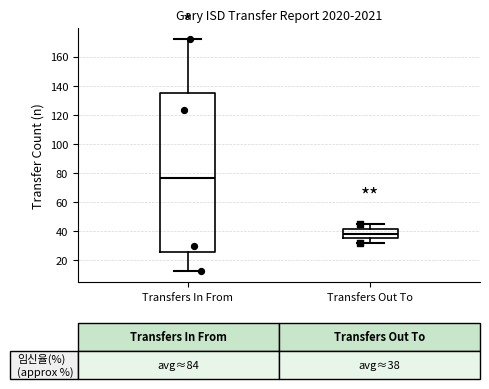

Which box has the highest median line?

Transfers In From